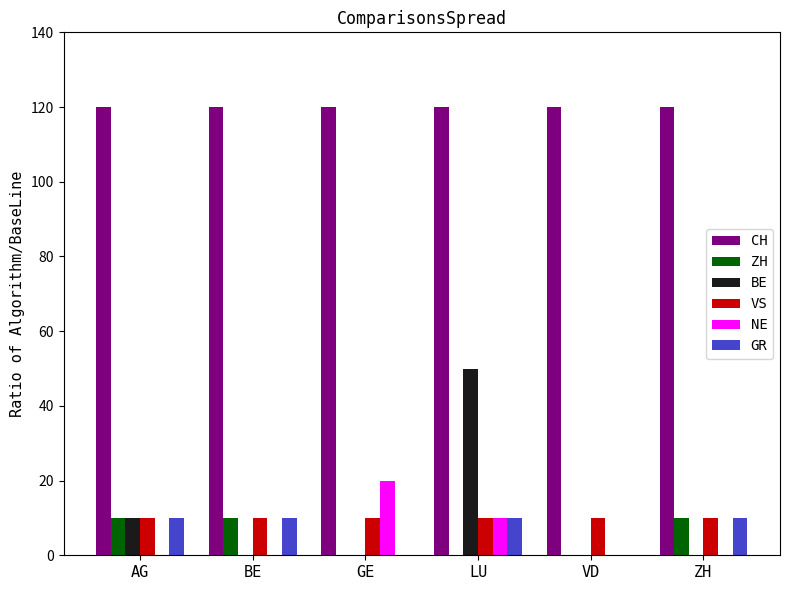

True or false: BE has a value of 10 at AG.

True